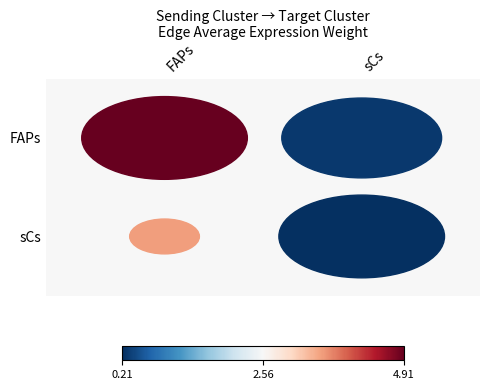

Reading left to right, extract all data points from this chart.

FAPs: 4.9	0.3
sCs: 3.6	0.2